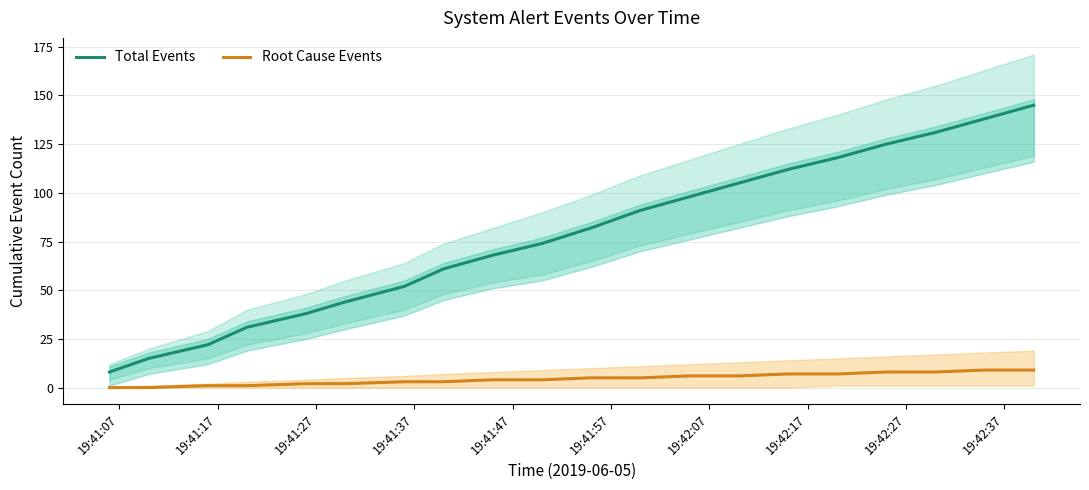

Rank the series by their average value, from lowest to highest.

Root Cause Events, Total Events